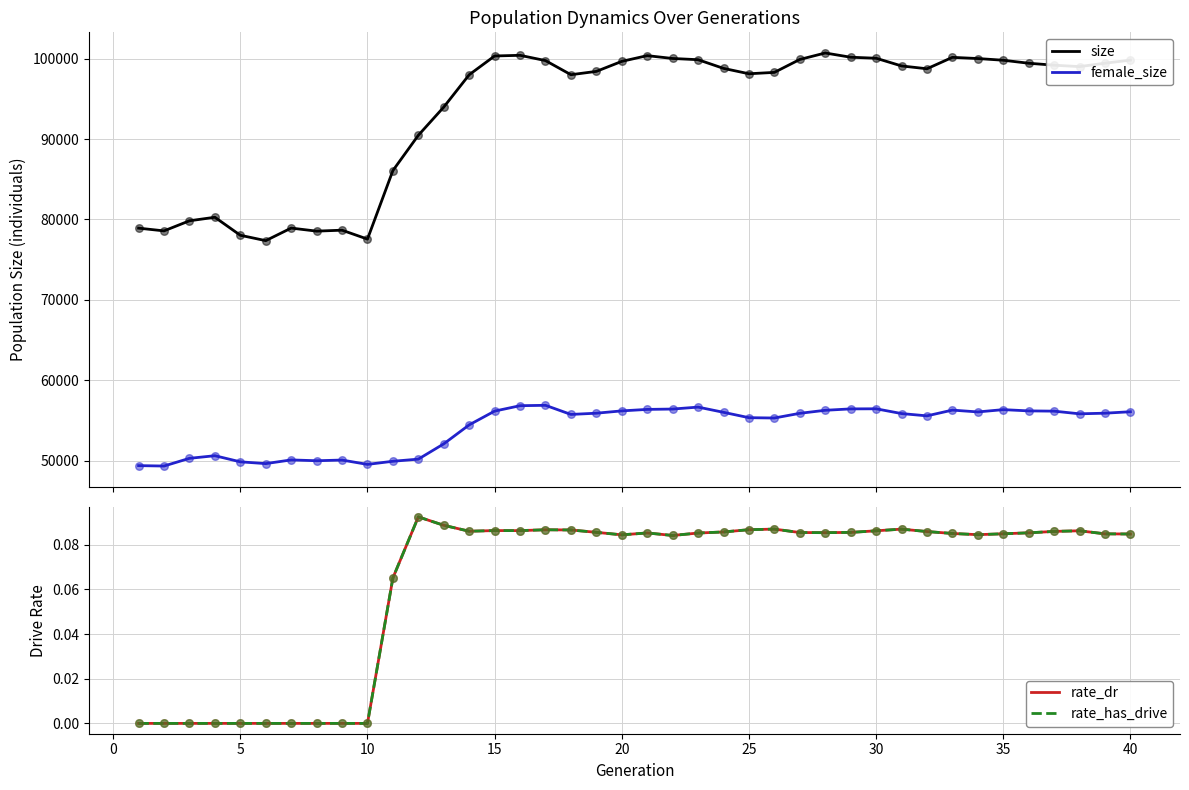

True or false: female_size and size cross at least once.

False